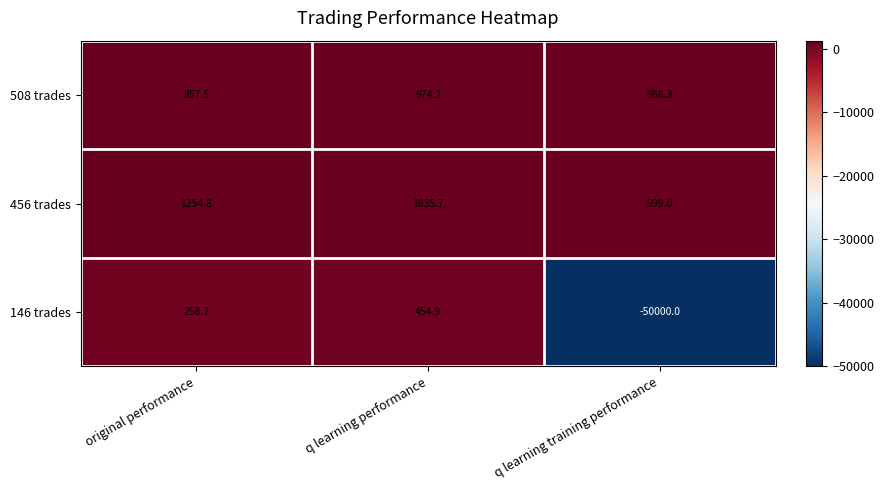

At which category is the sum across all series the highest?

q learning performance